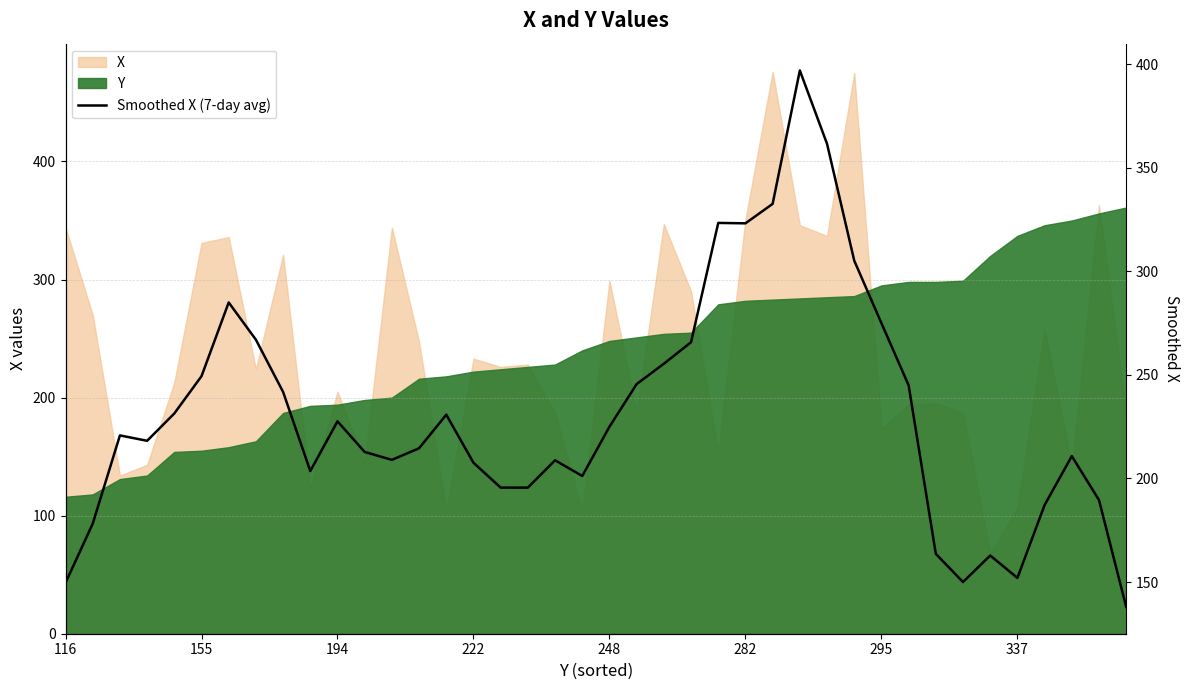

How many interior local valleys (lower than both neighbors) does the data have?

7